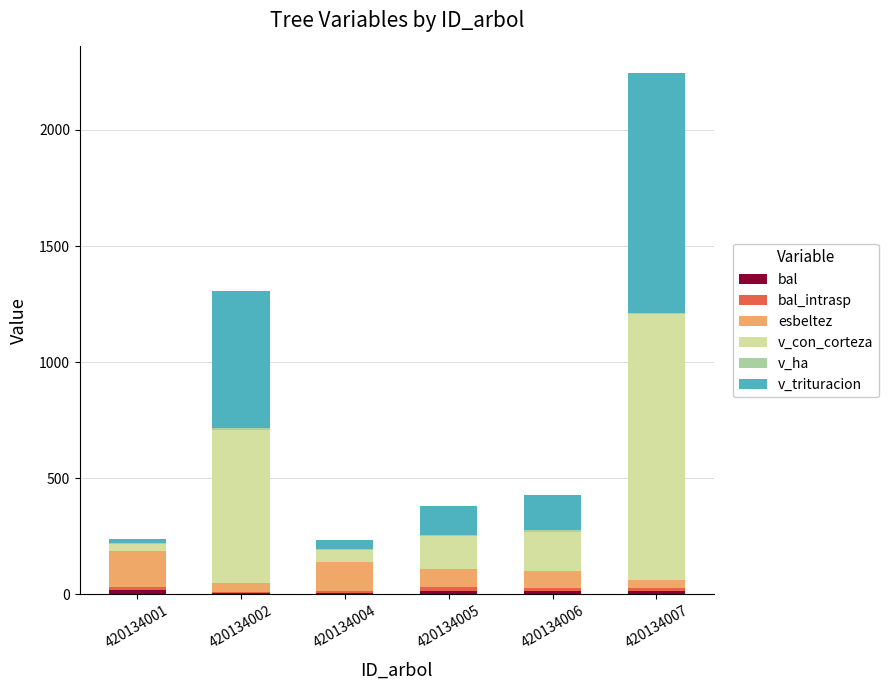

Are the bars horizontal?

No